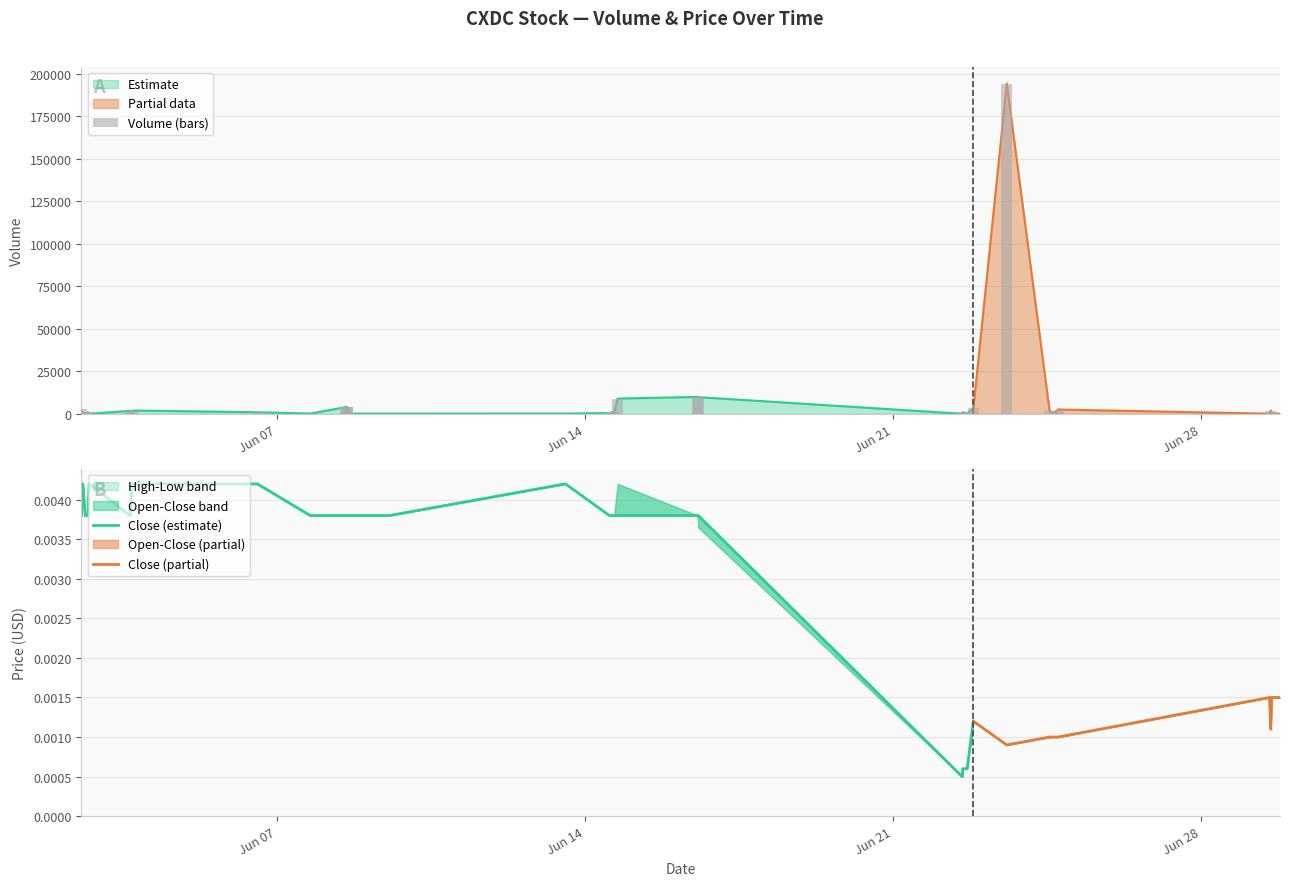

Between 2022-06-13 13:30:00 and 2022-06-03 17:08:00, which is larger?

2022-06-03 17:08:00